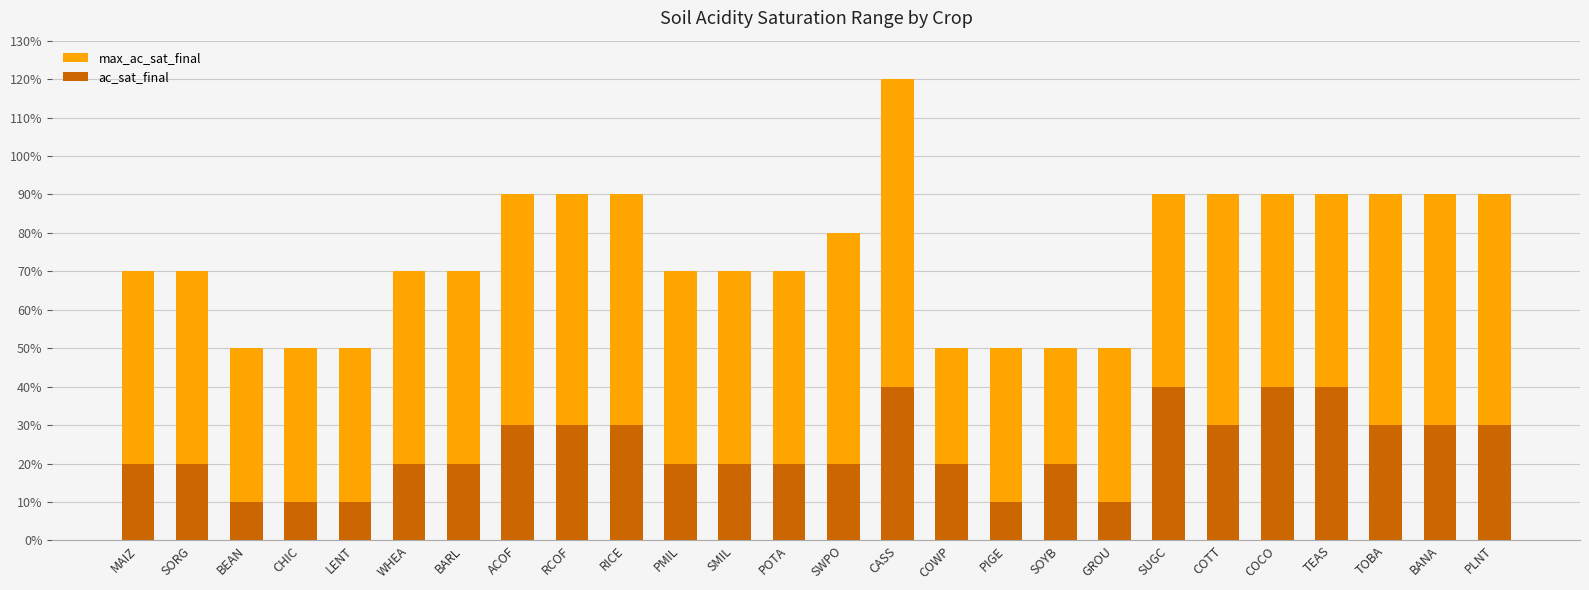

Rank the series by their average value, from lowest to highest.

ac_sat_final, max_ac_sat_final